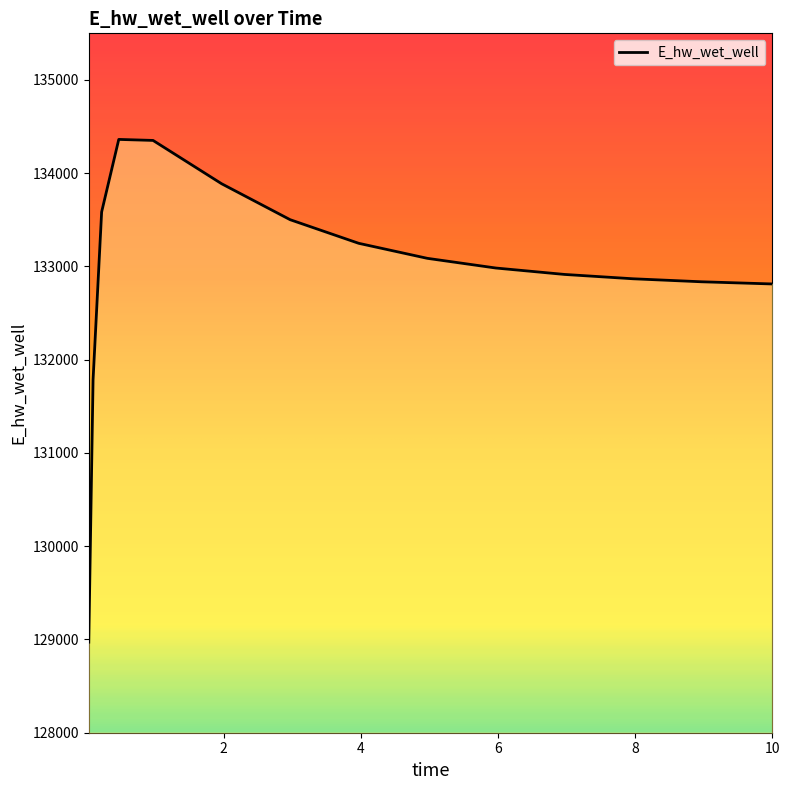

What value does the data have at 8.96875?

132835.7